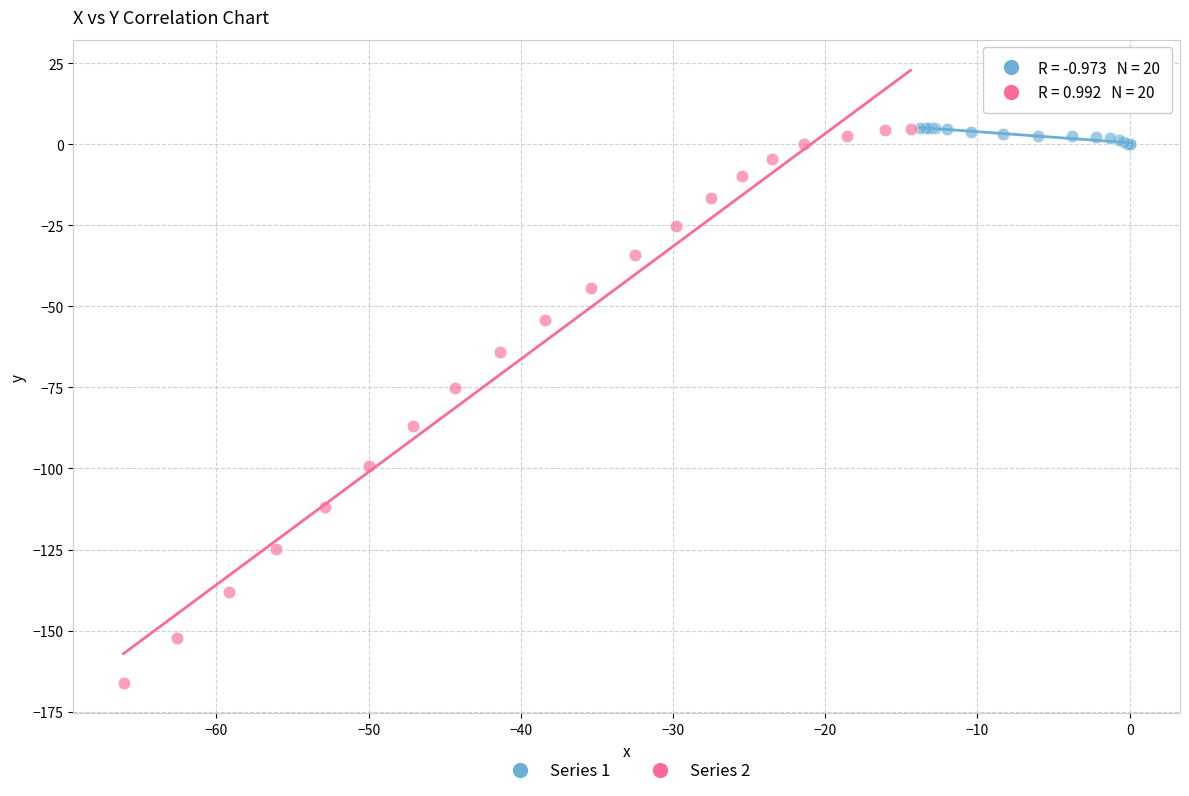

Which series reaches the minimum Y coordinate?

Series 2